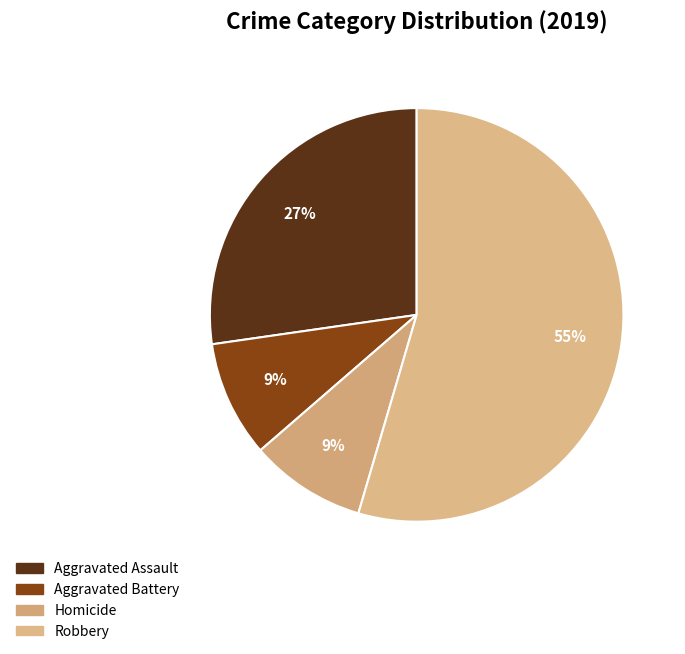

To the nearest percent, what is the average slice percentage?

25%